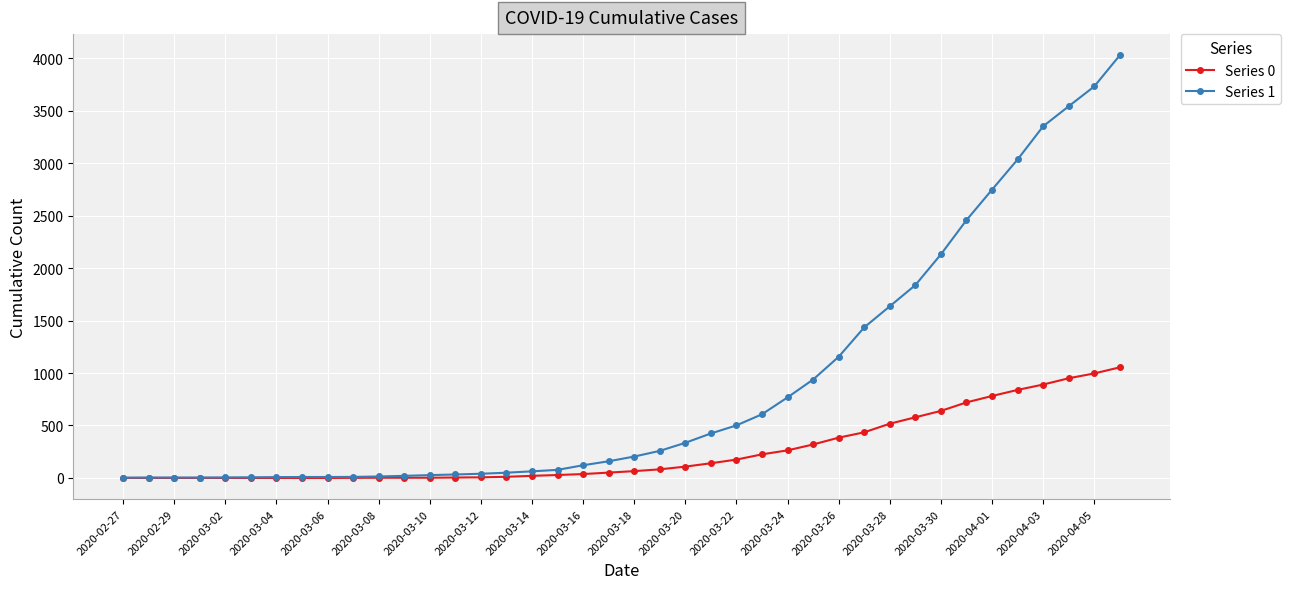

Which series has the largest total across all categories?

Series 1